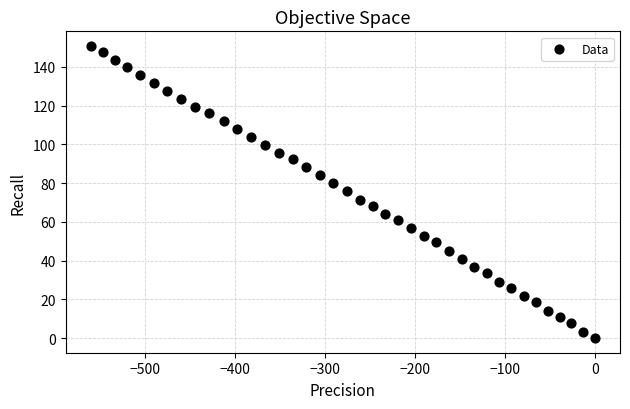

What is the range of Y values (max minus min)?

150.8